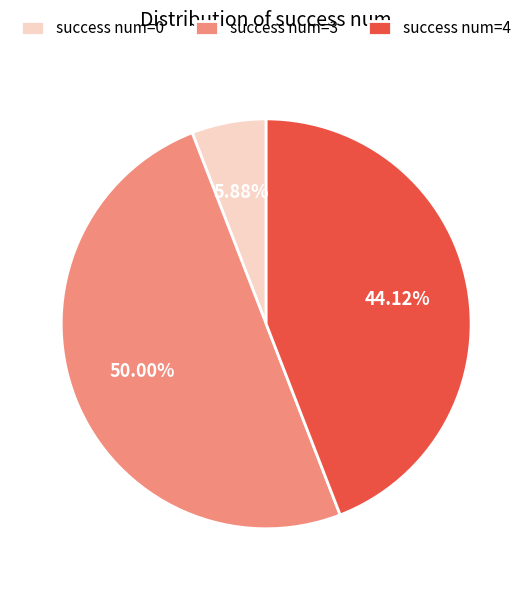

How many segments does this pie chart have?

3